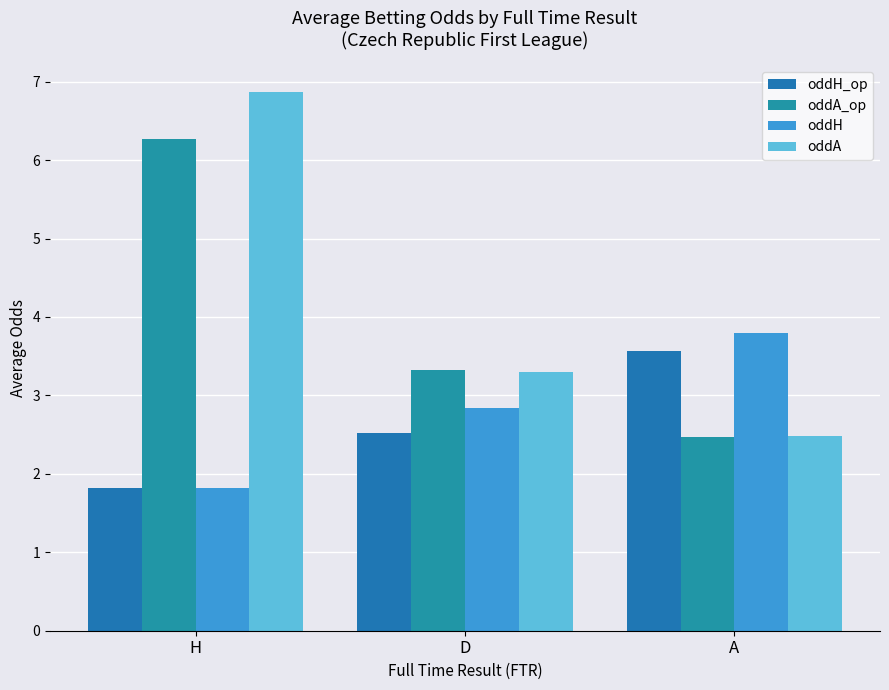

Reading left to right, list all the values displayed in this chart.

oddH_op: H=1.8	D=2.5	A=3.6
oddA_op: H=6.3	D=3.3	A=2.5
oddH: H=1.8	D=2.8	A=3.8
oddA: H=6.9	D=3.3	A=2.5